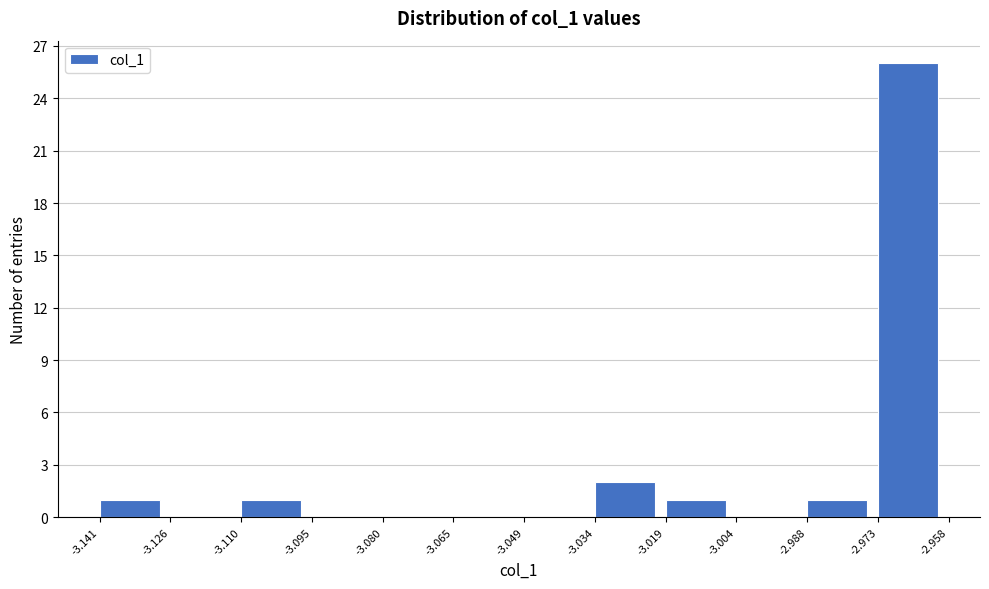

Reading left to right, list every bar in this chart as the range it spans on the x-axis followed by its height. The values are not printed on the chart, so give them approximately, as read against the axis.

-3.141 to -3.126: 1
-3.126 to -3.110: 0
-3.110 to -3.095: 1
-3.095 to -3.080: 0
-3.080 to -3.065: 0
-3.065 to -3.049: 0
-3.049 to -3.034: 0
-3.034 to -3.019: 2
-3.019 to -3.004: 1
-3.004 to -2.988: 0
-2.988 to -2.973: 1
-2.973 to -2.958: 26